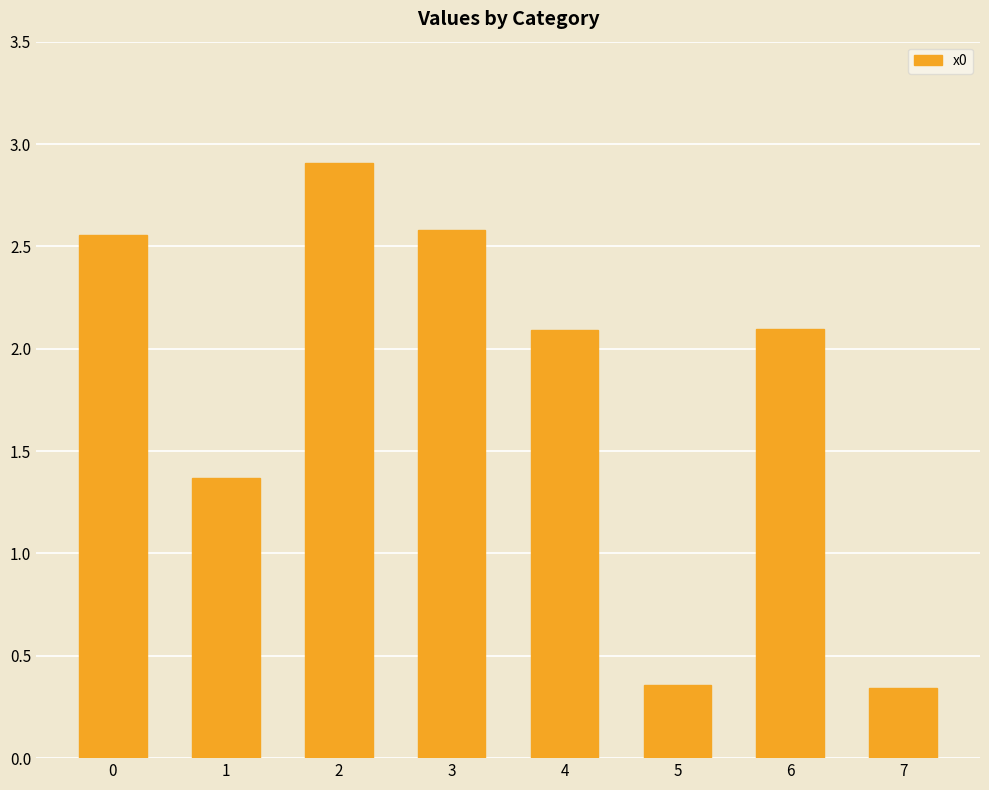

What is the maximum value shown in the chart?

2.9